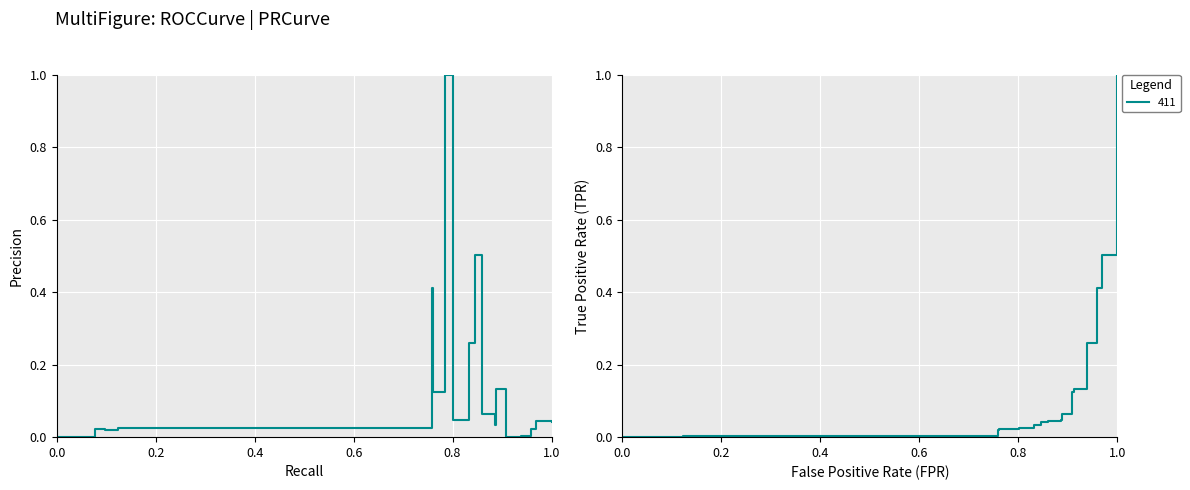

Does the chart display data point markers on the line(s)?

No